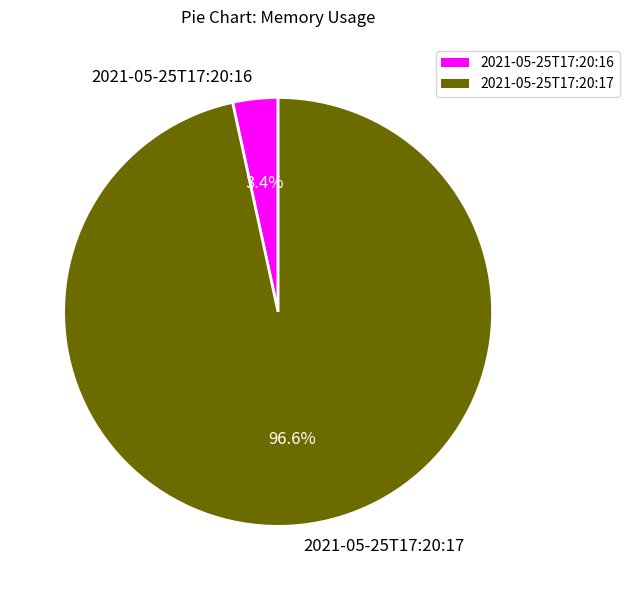

How many segments does this pie chart have?

2